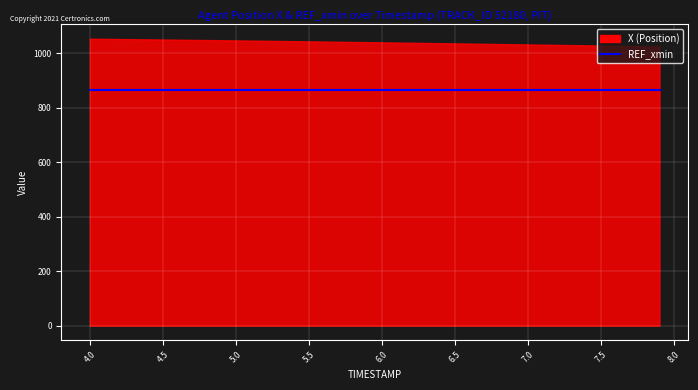

Which category has the lowest value in the REF_xmin series?

4.0